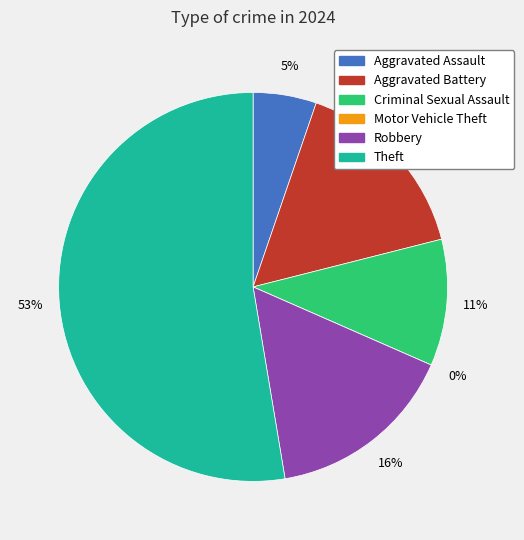

Is there any slice that represents more than half of the pie?

Yes